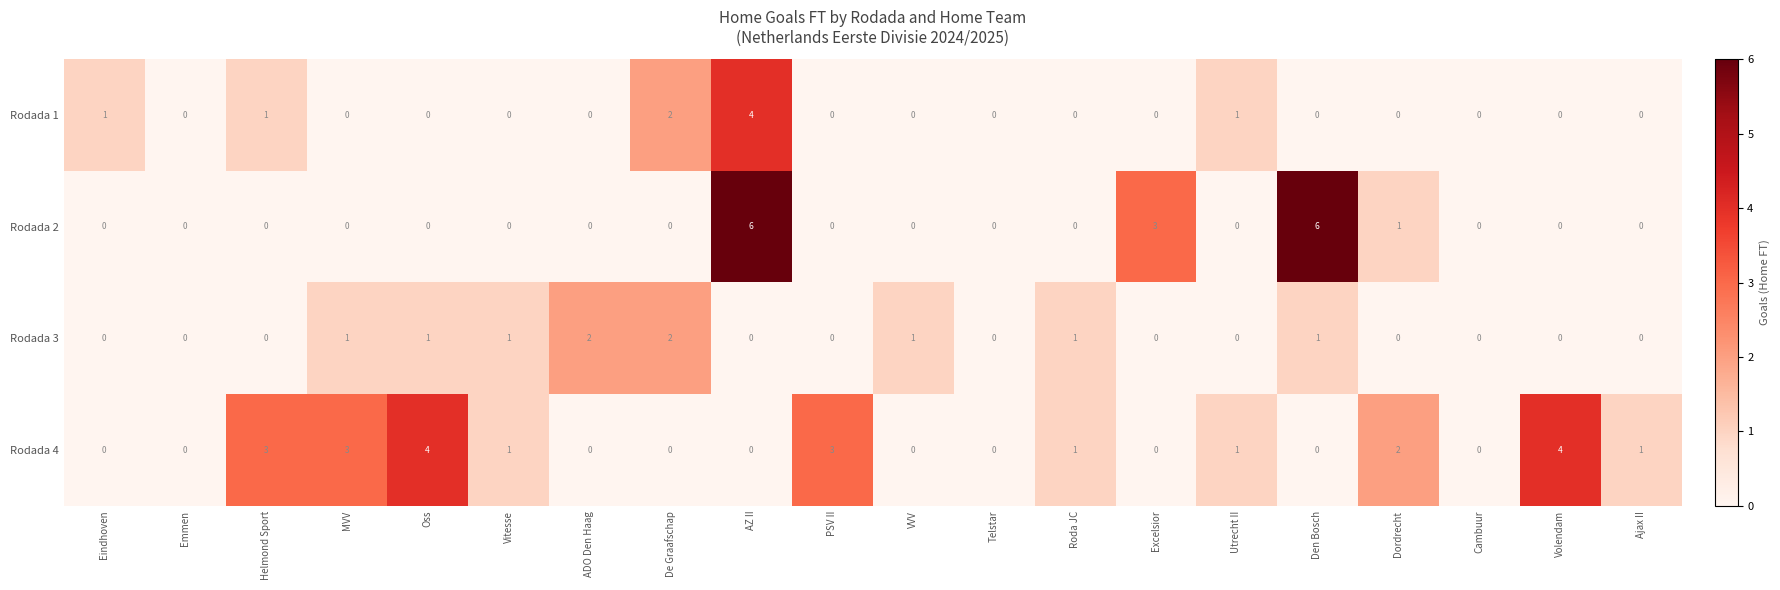

The value of Rodada 2 at Telstar is 0. True or false?

True